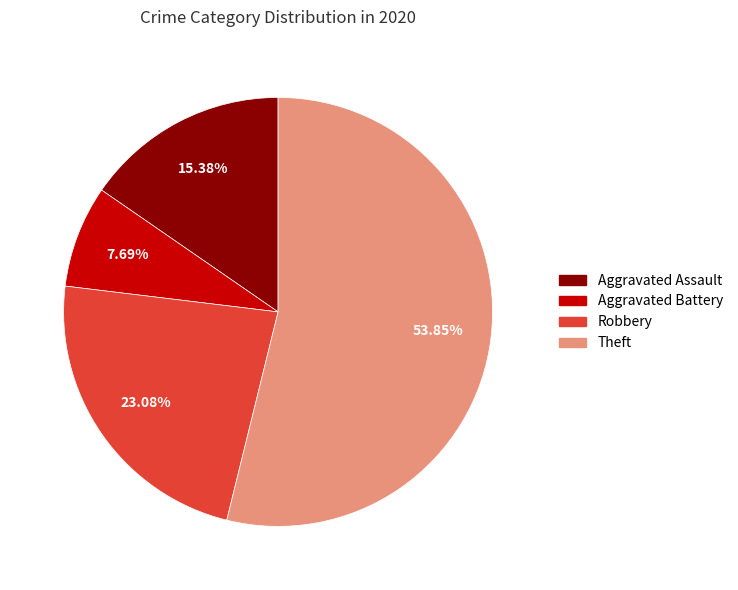

What percentage is the Aggravated Assault slice, to the nearest percent?

15%